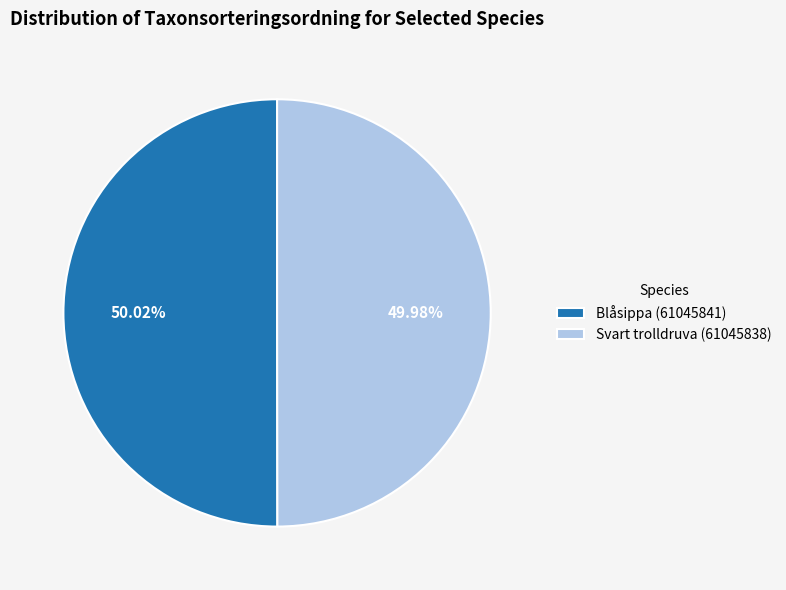

How many slices are in this pie chart?

2